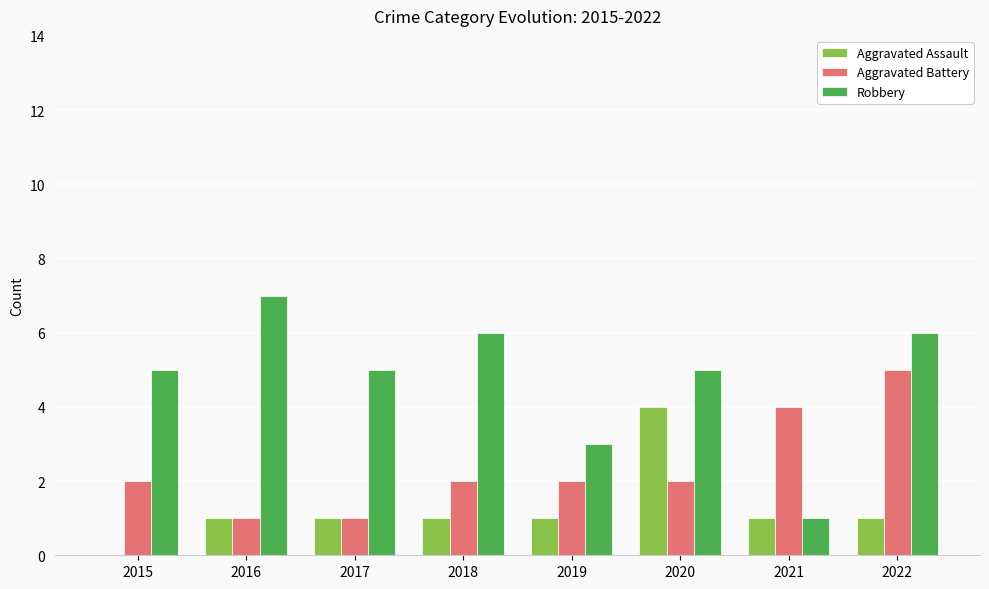

Is it true that Robbery equals 0 at 2021?

False